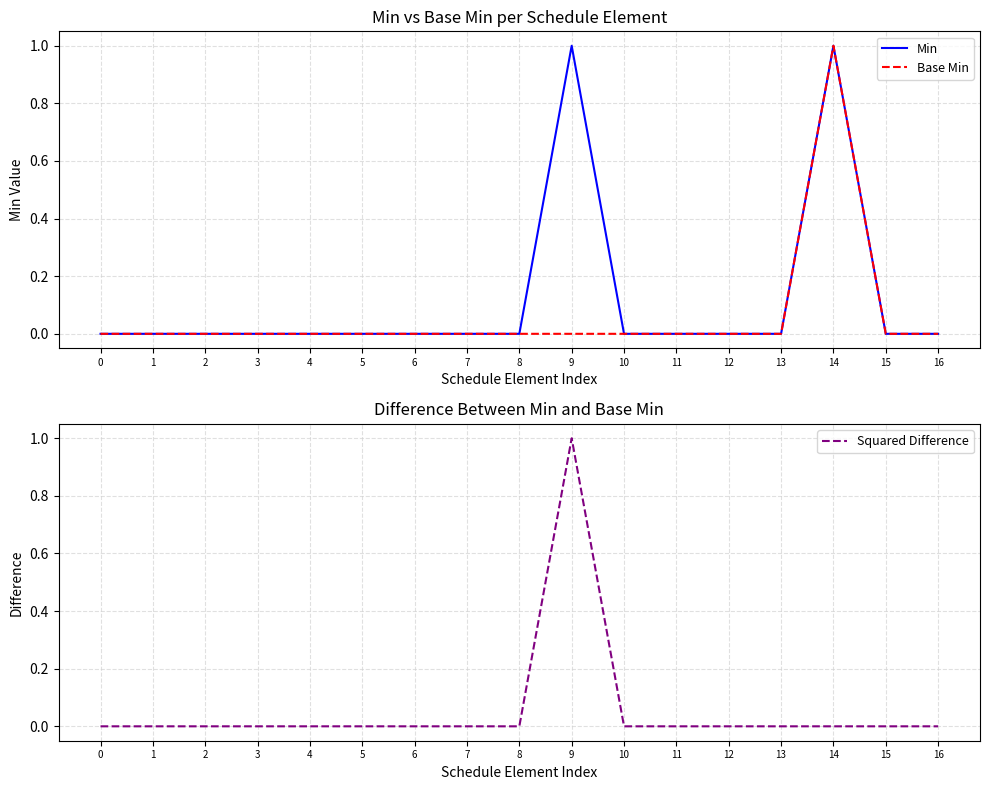

The value of Min at 9 is 2. True or false?

False